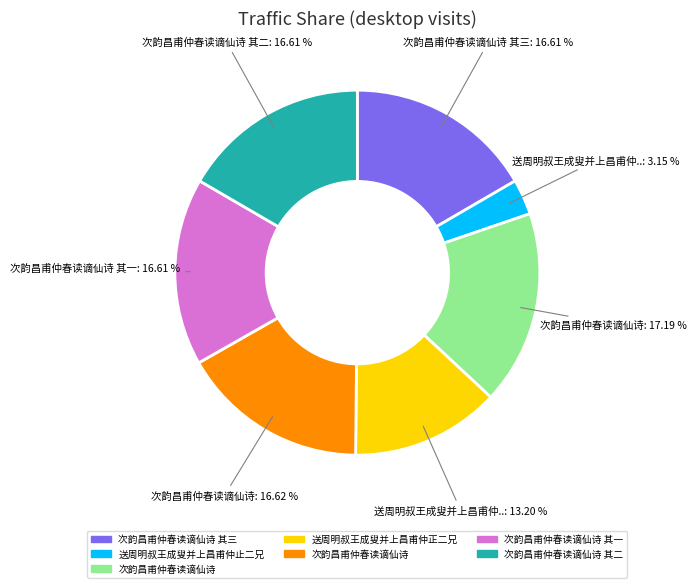

Is there any slice that represents more than half of the pie?

No